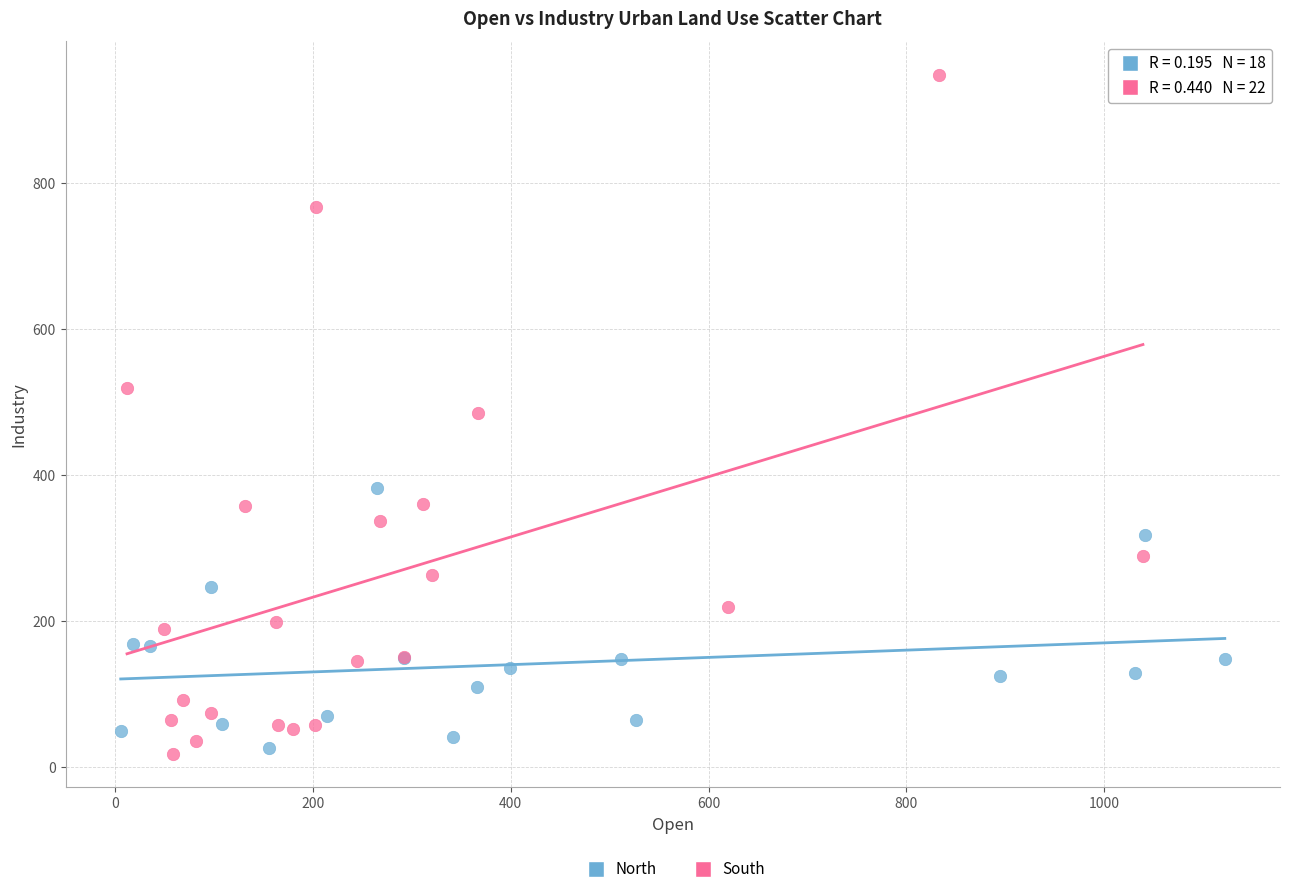

Which series has the widest spread of Y values?

South